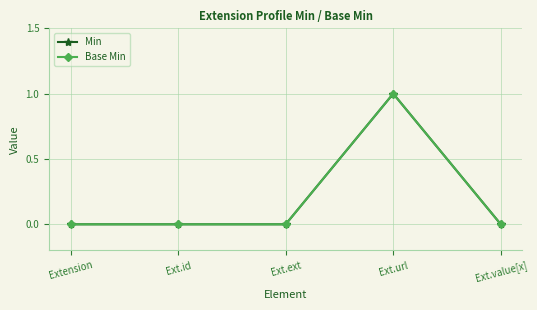

True or false: Base Min has more than 2 points higher than both neighbors.

False